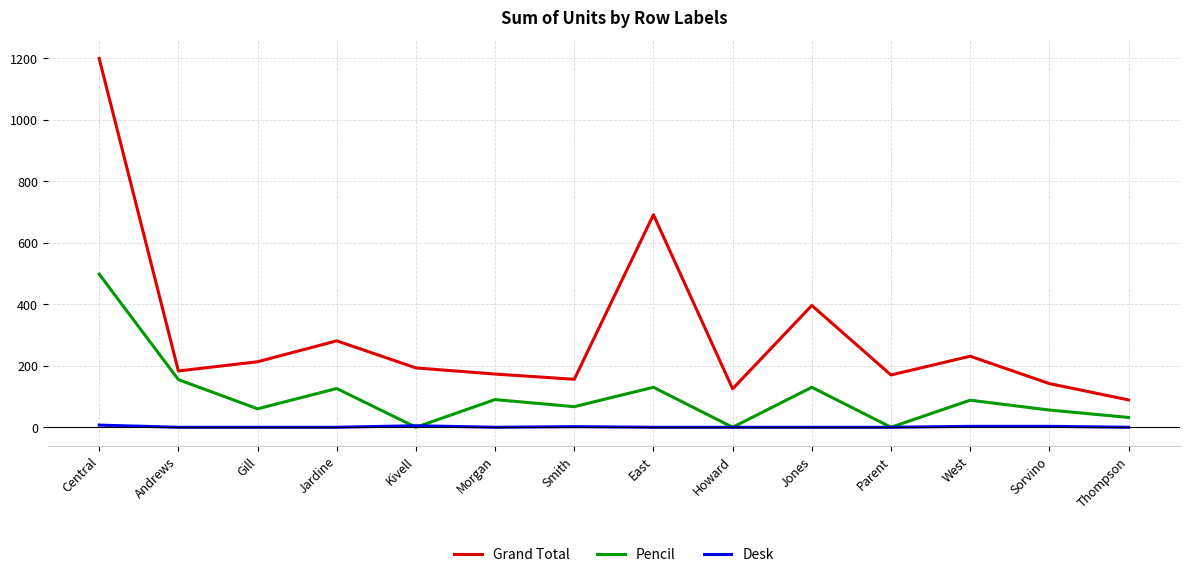

Rank the series by their average value, from highest to lowest.

Grand Total, Pencil, Desk